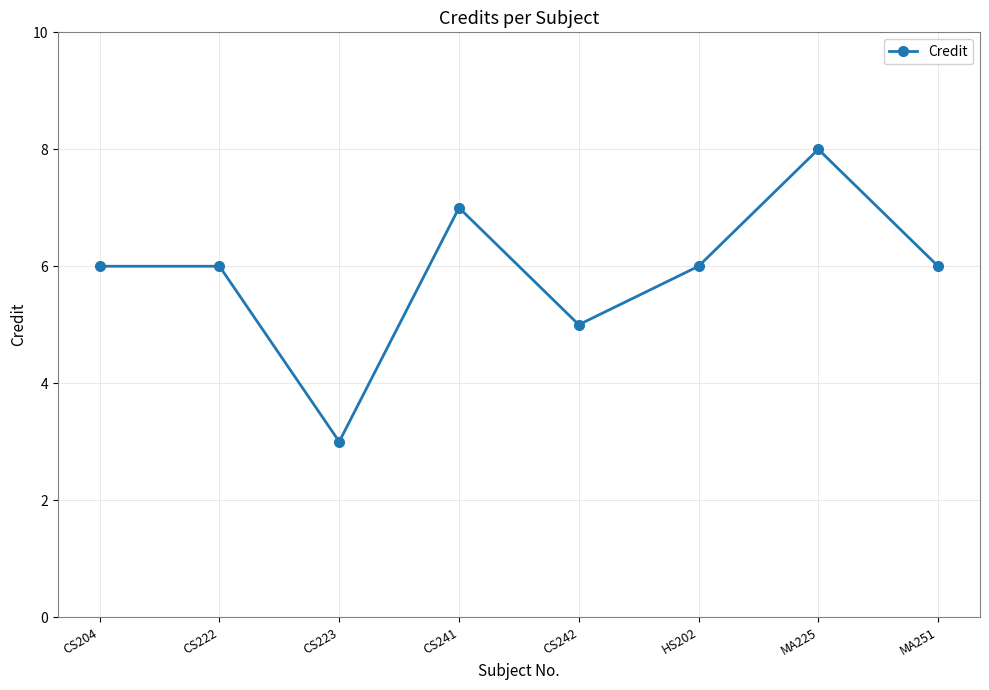

Where is the data nearest to the value 5?

CS242